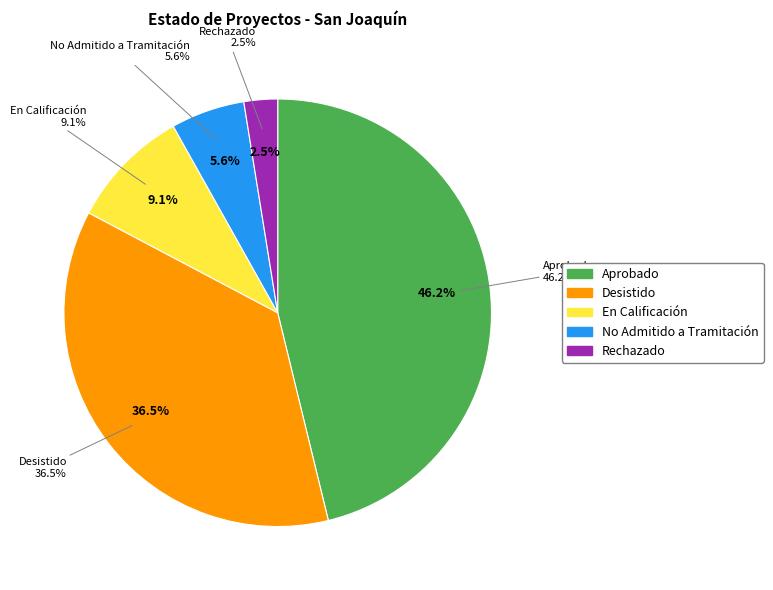

To the nearest percent, what is the average slice percentage?

20%